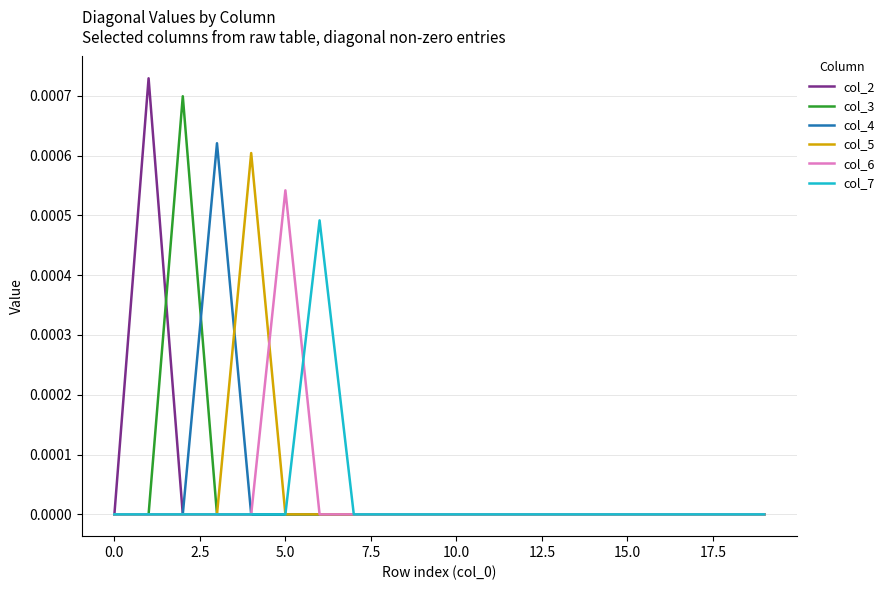

What are all the series names shown in the legend?

col_2, col_3, col_4, col_5, col_6, col_7